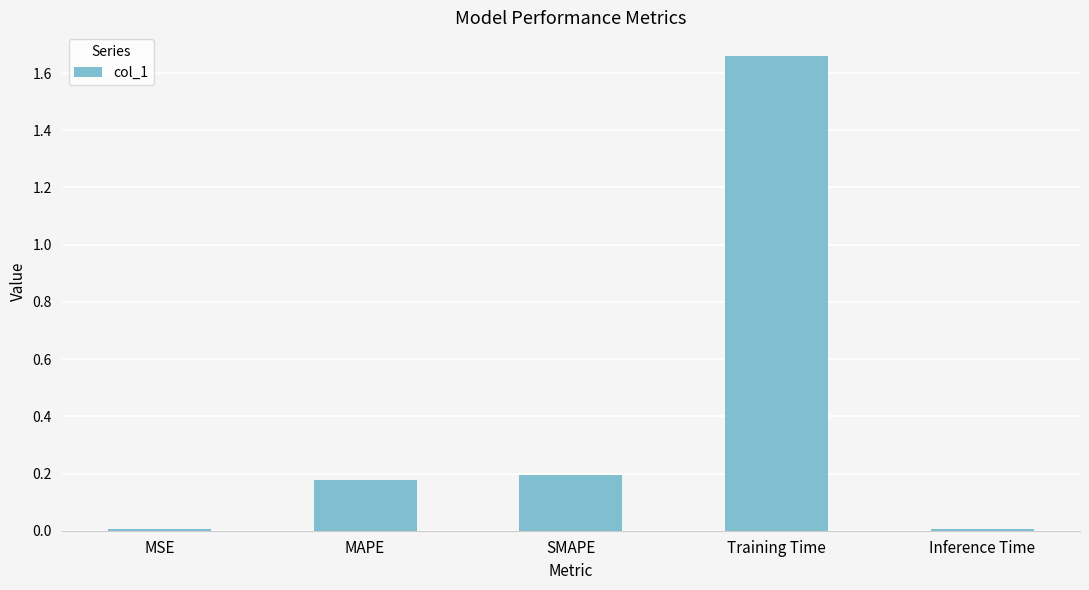

Which category has the highest value across all series?

Training Time